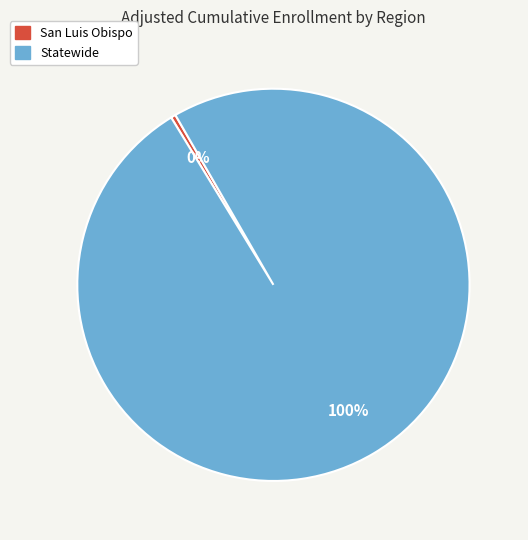

Combined, do Statewide and San Luis Obispo account for over 50%?

Yes